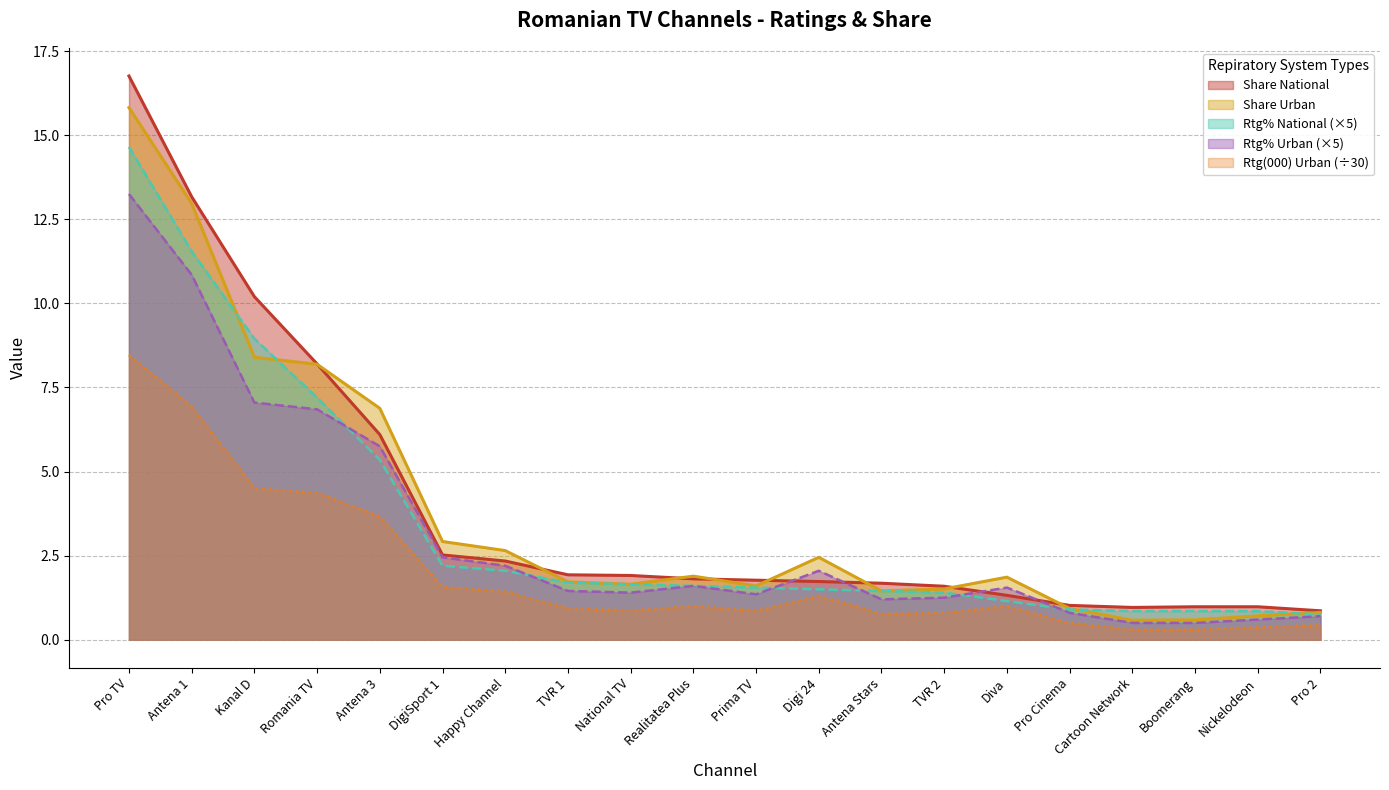

Reading left to right, list all the values displayed in this chart.

Share National: 16.8	13.2	10.2	8.2	6.1	2.5	2.3	1.9	1.9	1.8	1.8	1.7	1.7	1.6	1.3	1.0	1.0	1.0	1.0	0.9
Rtg% National: 14.7	11.6	8.9	7.2	5.4	2.2	2.0	1.7	1.7	1.6	1.6	1.5	1.4	1.4	1.2	0.9	0.9	0.9	0.9	0.8
Share Urban: 15.8	13.0	8.4	8.2	6.9	2.9	2.6	1.7	1.6	1.9	1.6	2.5	1.4	1.5	1.9	0.9	0.6	0.6	0.7	0.8
Rtg% Urban: 13.2	10.8	7.0	6.9	5.8	2.5	2.2	1.4	1.4	1.6	1.4	2.0	1.2	1.2	1.6	0.8	0.5	0.5	0.6	0.7
Rtg(000) Urban: 8.5	6.9	4.5	4.4	3.7	1.6	1.4	0.9	0.9	1.0	0.9	1.3	0.8	0.8	1.0	0.5	0.3	0.3	0.4	0.4